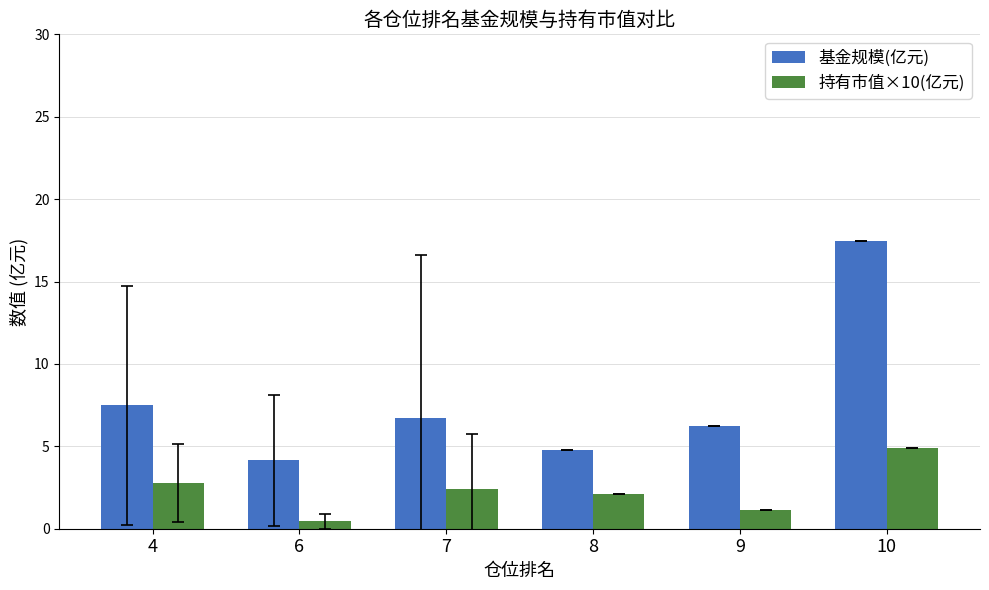

At which label is 持有市值×10(亿元) closest to 2?

8